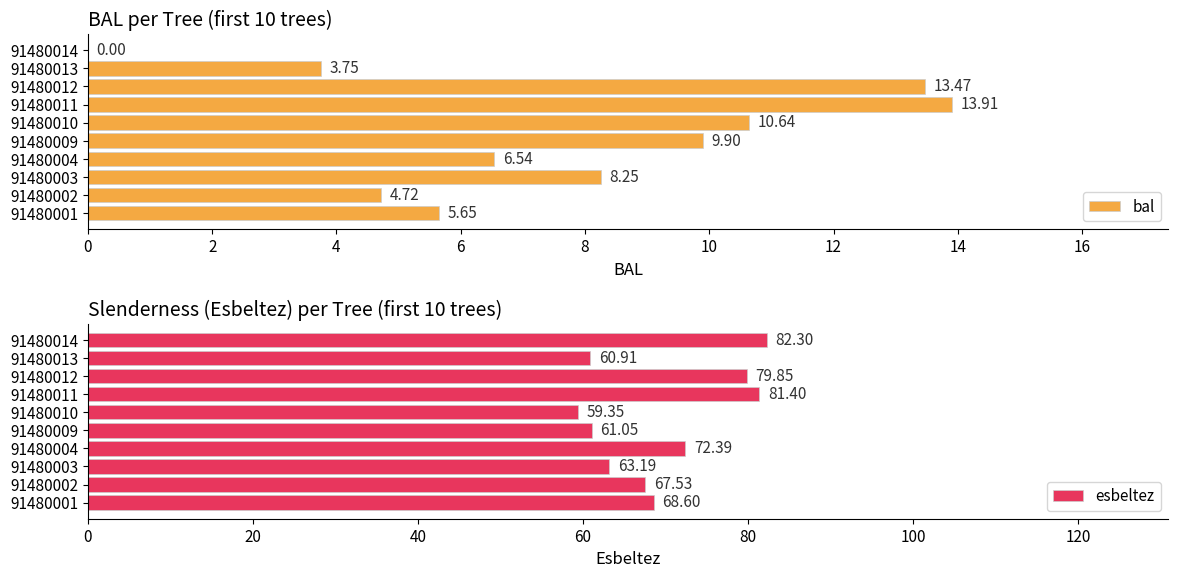

The esbeltez series shows 137.9 at 91480012. True or false?

False